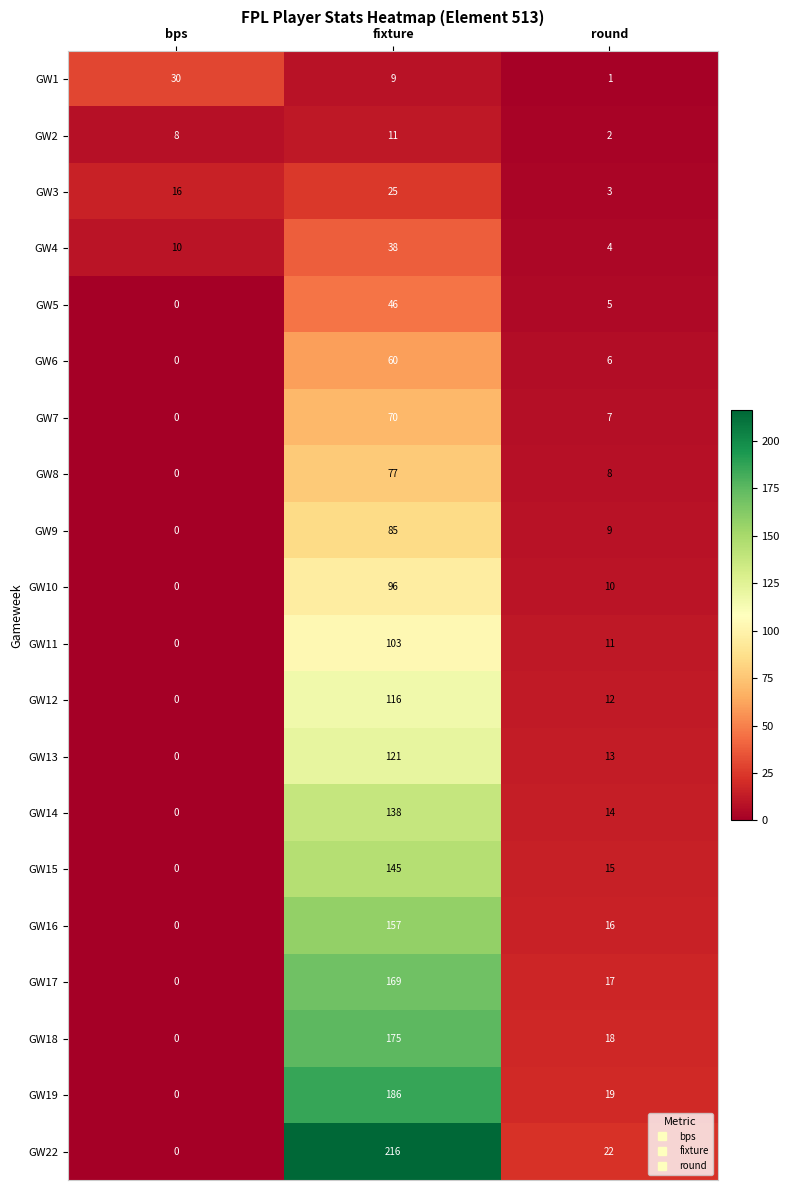

How many values in GW22 are above zero?

2